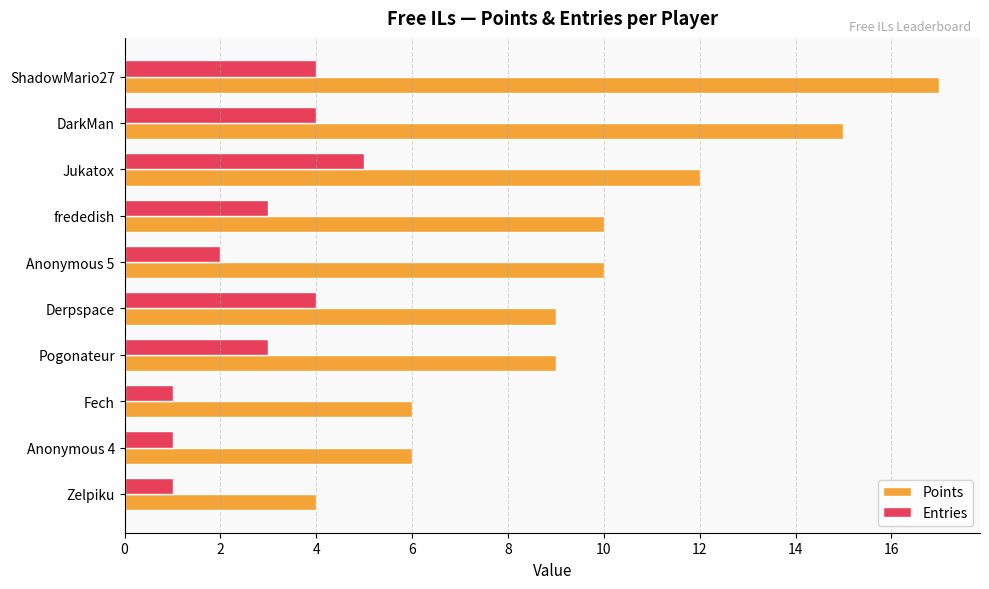

The value of Points at Zelpiku is 6. True or false?

False